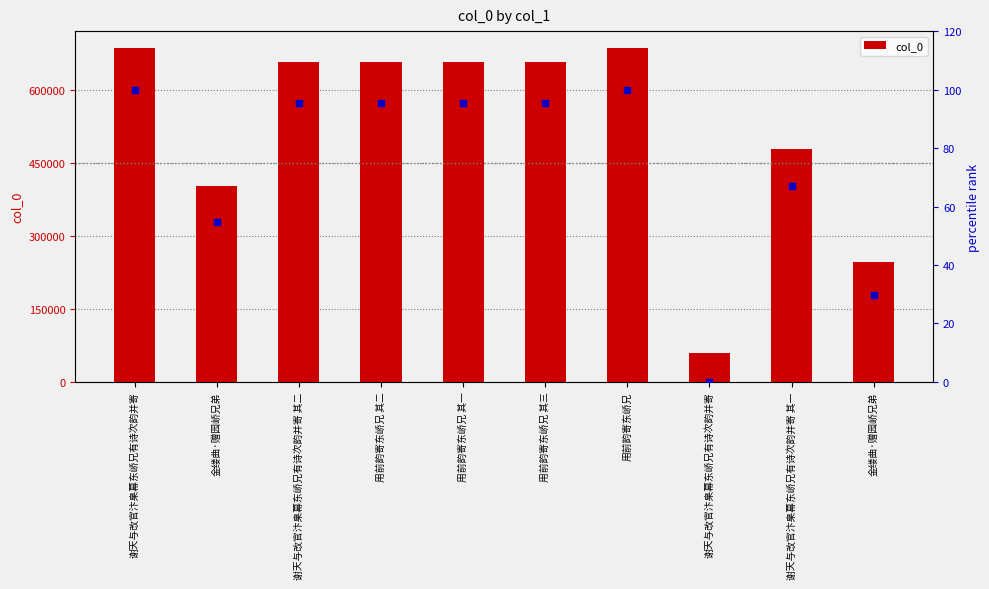

Which series has the largest Y range (max minus min)?

col_0